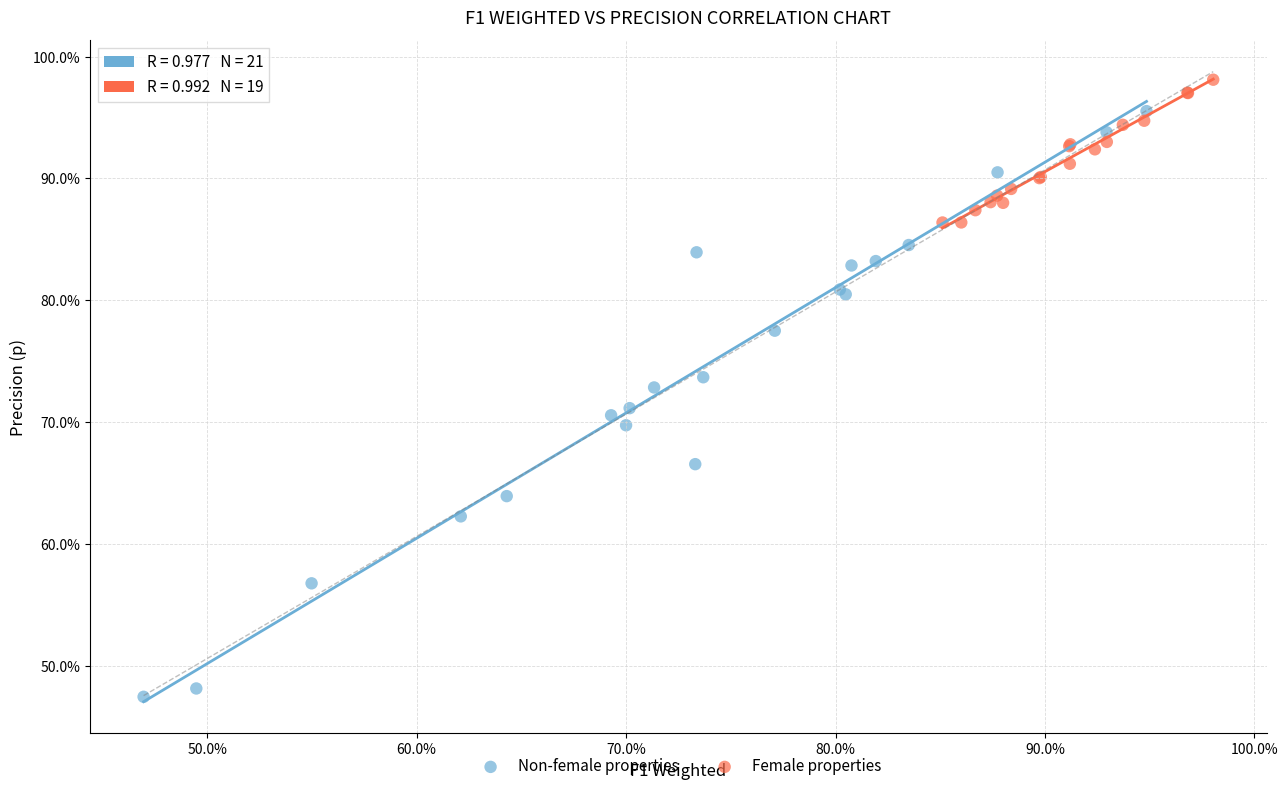

Which series reaches the minimum Y coordinate?

Non-female properties